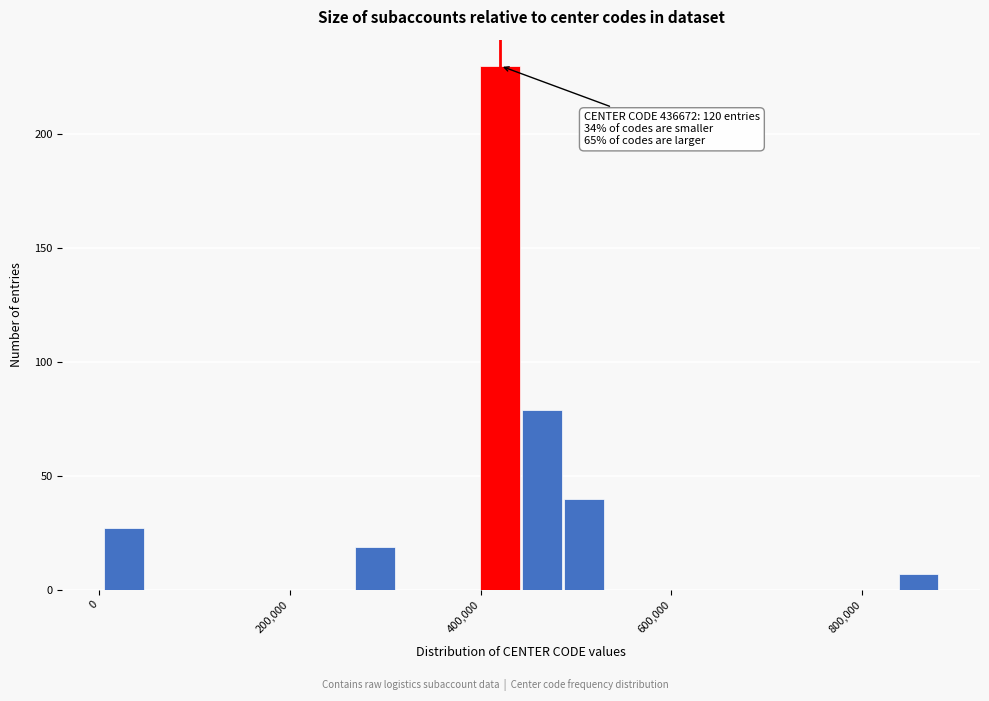

Around what value on the x-axis is the tallest bar? Give the approximate position of its centre, as read against the axis.

420000